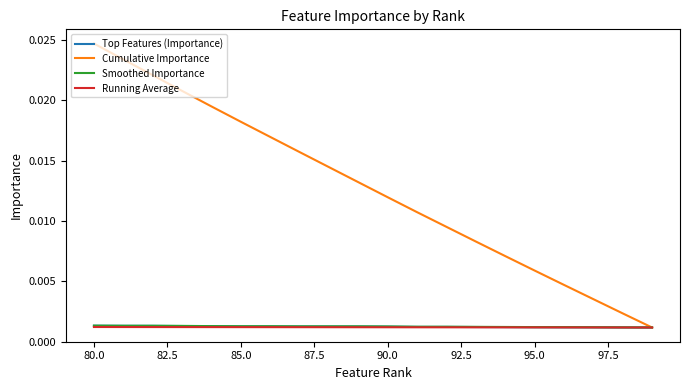

The Running Average series shows 0.0 at 95.0. True or false?

False